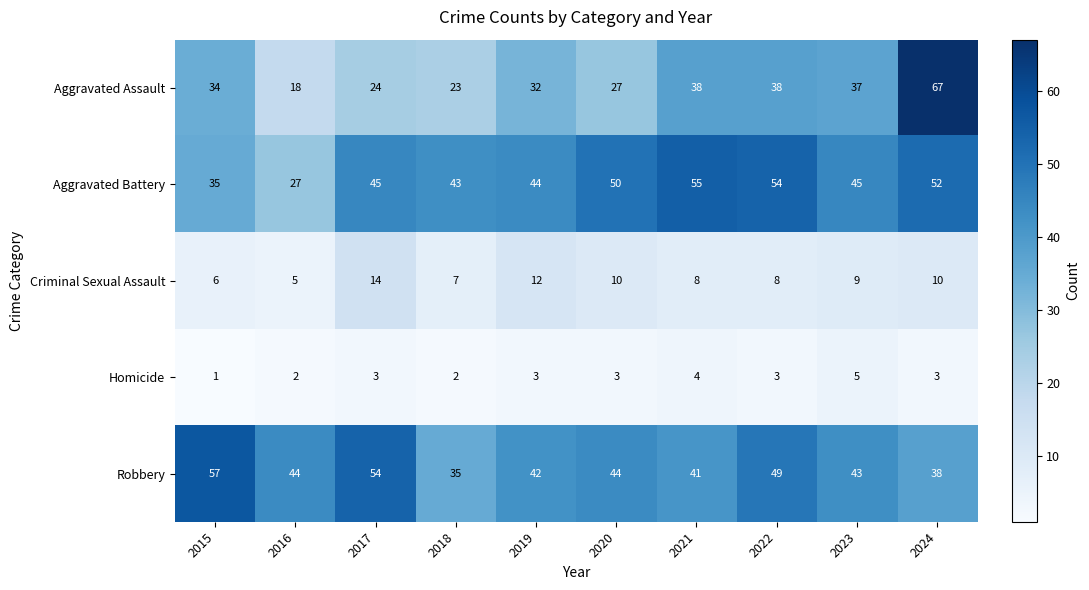

What is the total value across all series at 2017?

140